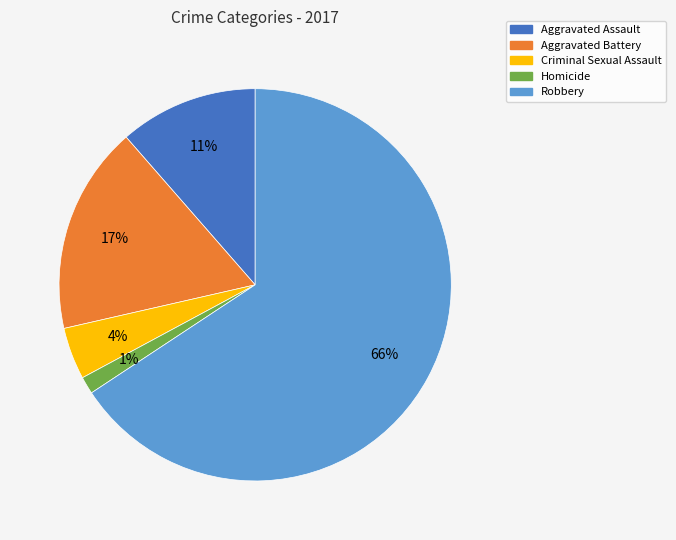

Rank the categories by value from lowest to highest.

Homicide, Criminal Sexual Assault, Aggravated Assault, Aggravated Battery, Robbery